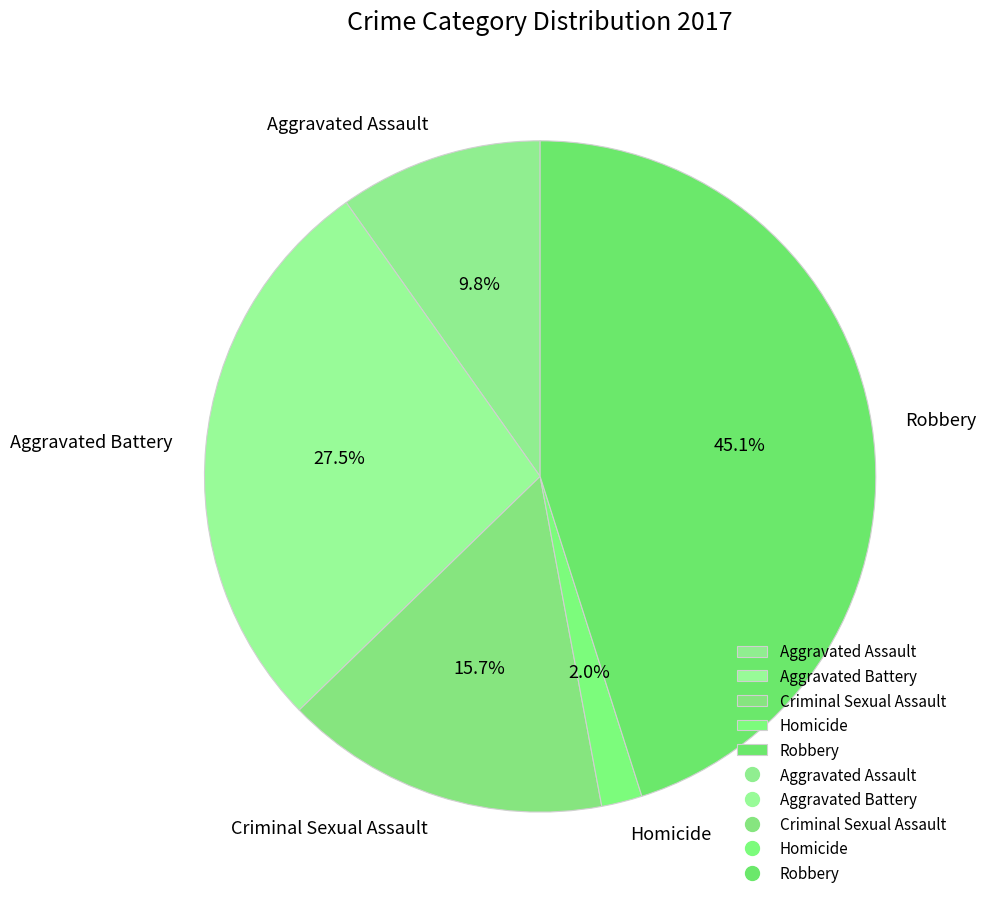

Which category has the biggest portion of the pie?

Robbery